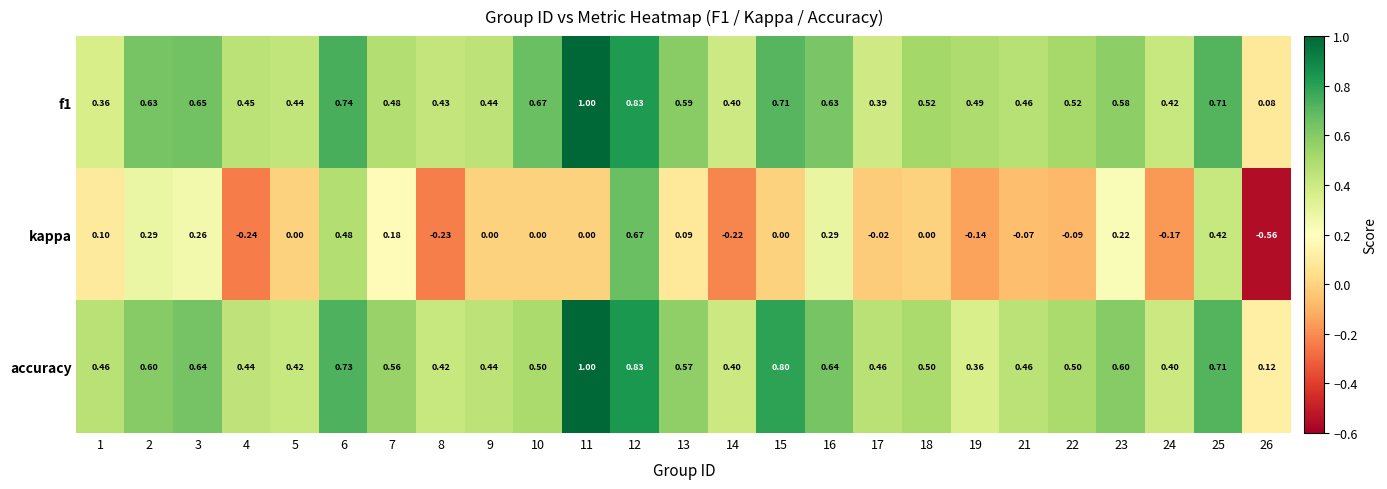

Which series has the largest range (max minus min)?

kappa